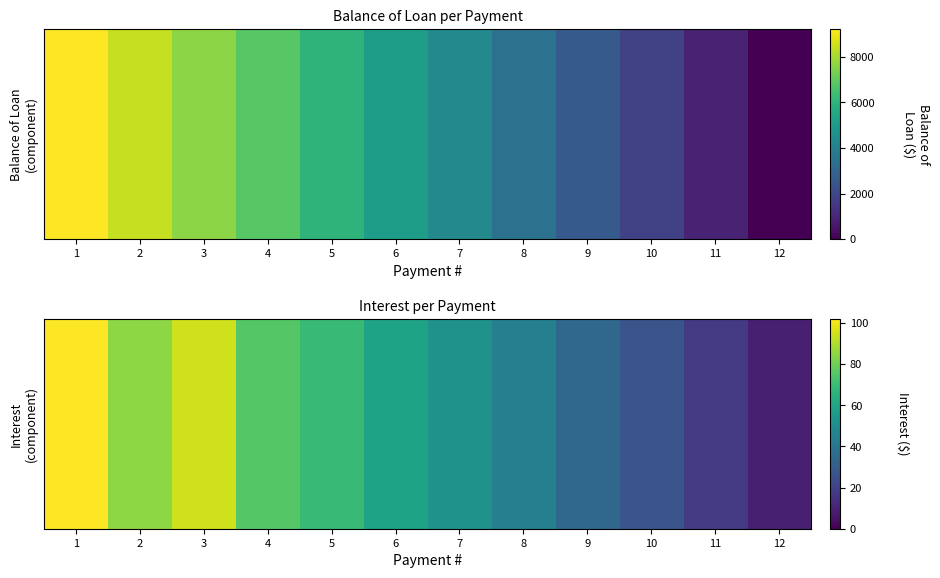

At which category is the sum across all series the highest?

1